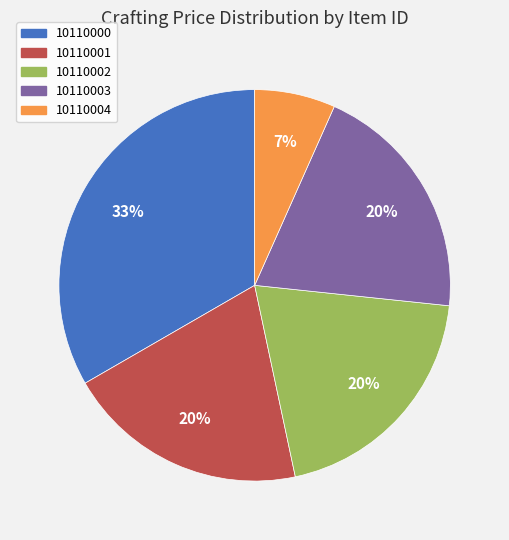

True or false: 10110003 accounts for 11% of the total.

False